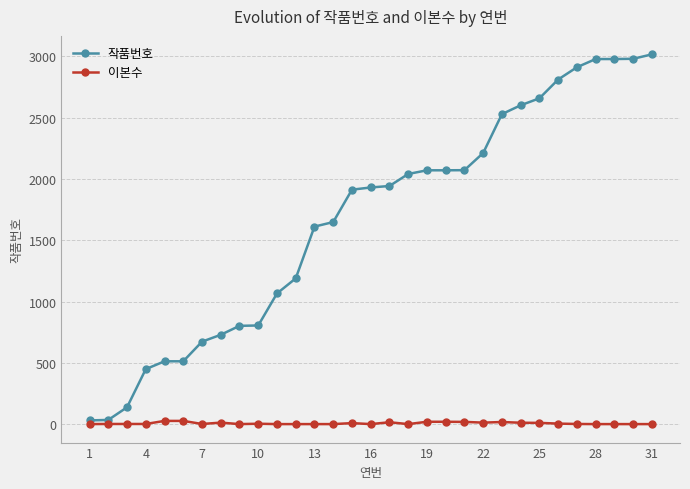

At how many categories does at least one series exceed 1134?

20